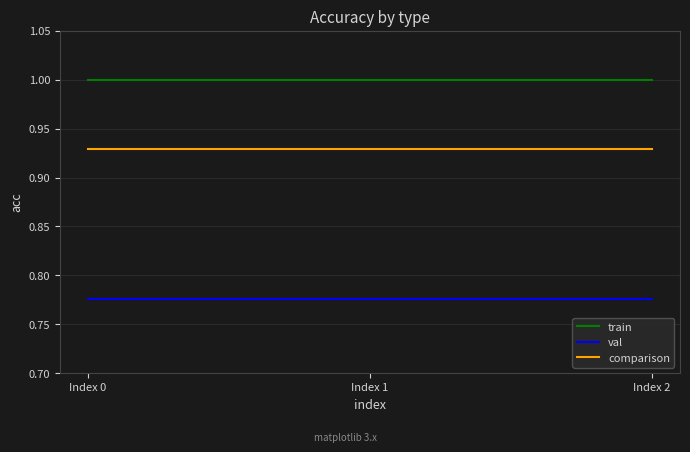

At how many categories does at least one series exceed 0?

3